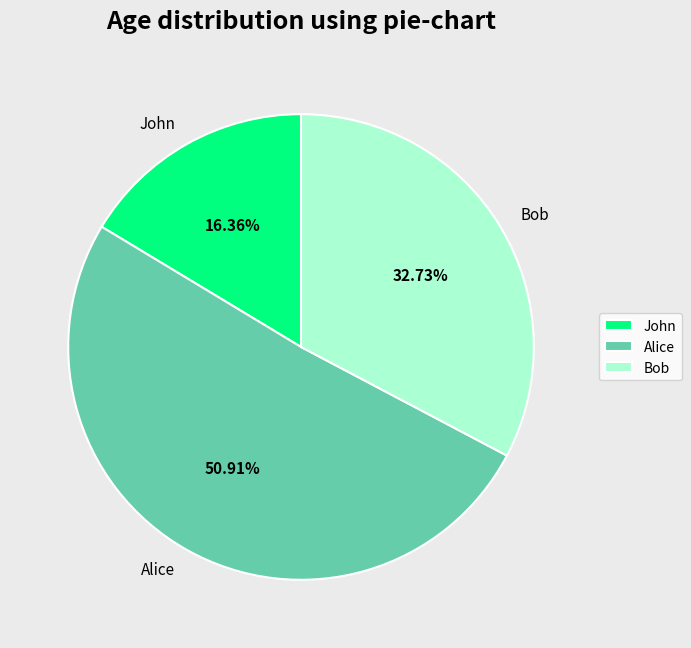

What is the smallest slice in the pie chart?

John